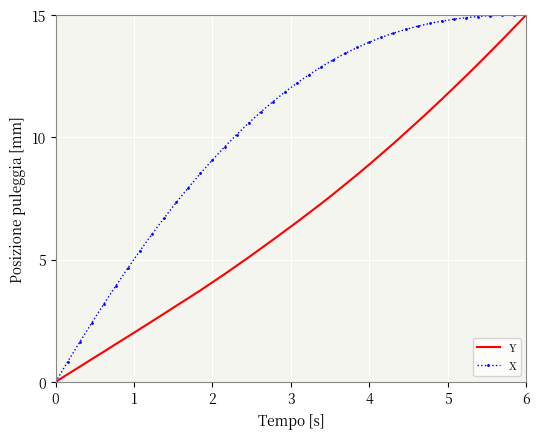

At how many categories does at least one series exceed 8?

28